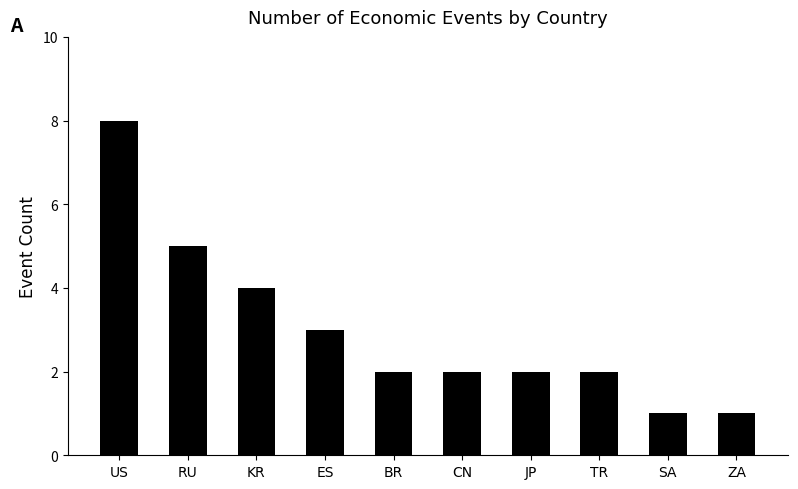

Reading left to right, extract all data points from this chart.

US=8	RU=5	KR=4	ES=3	BR=2	CN=2	JP=2	TR=2	SA=1	ZA=1